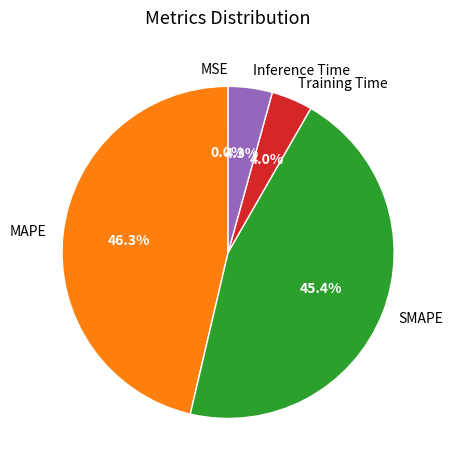

To the nearest percent, what is the average slice percentage?

20%